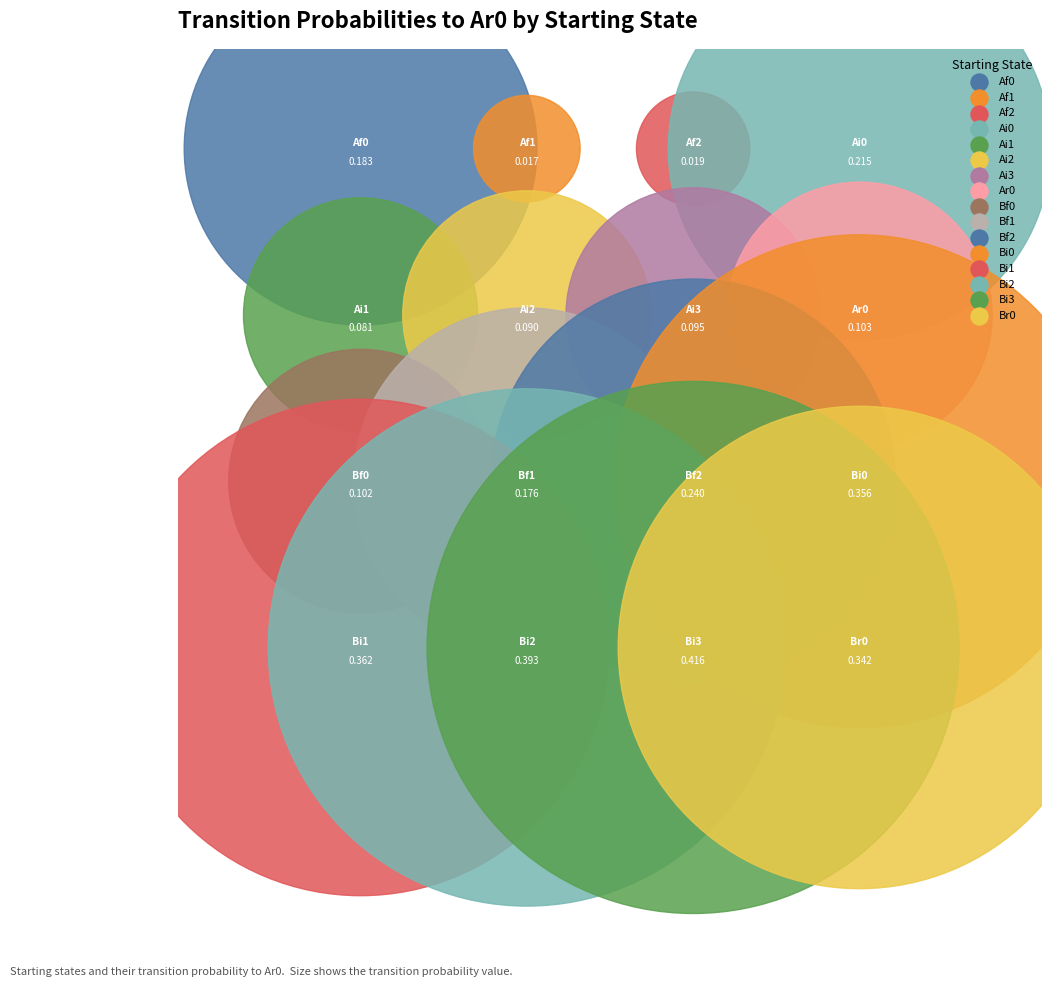

Which slice is the largest?

Bi3